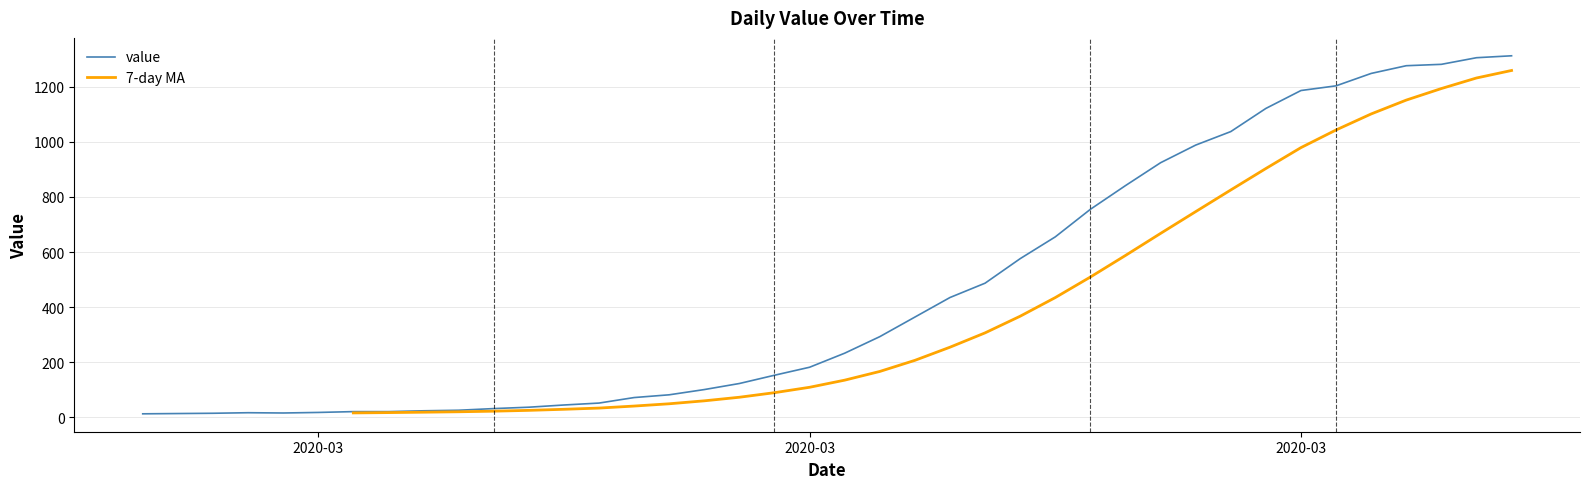

What is the greatest value displayed?

1312